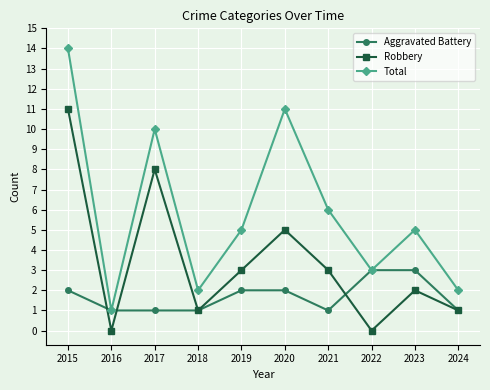

True or false: Robbery and Total cross at least once.

False